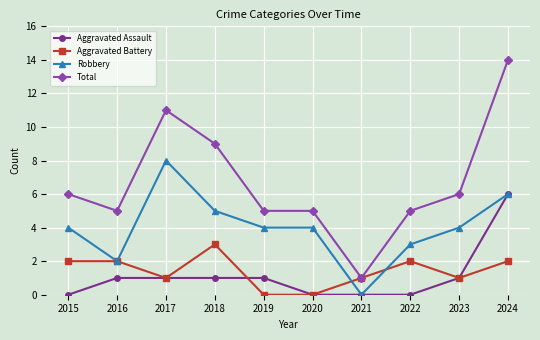

What is the value of the Total point at the 1st from the left?

6